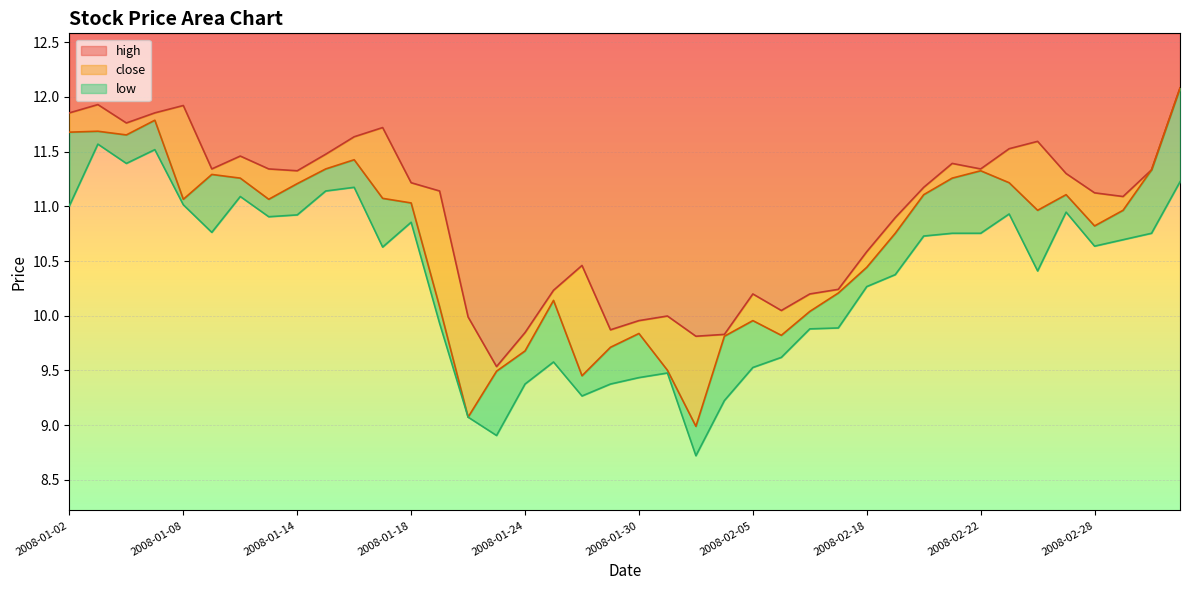

What is the value of the high point at the 17th from the left?

9.8